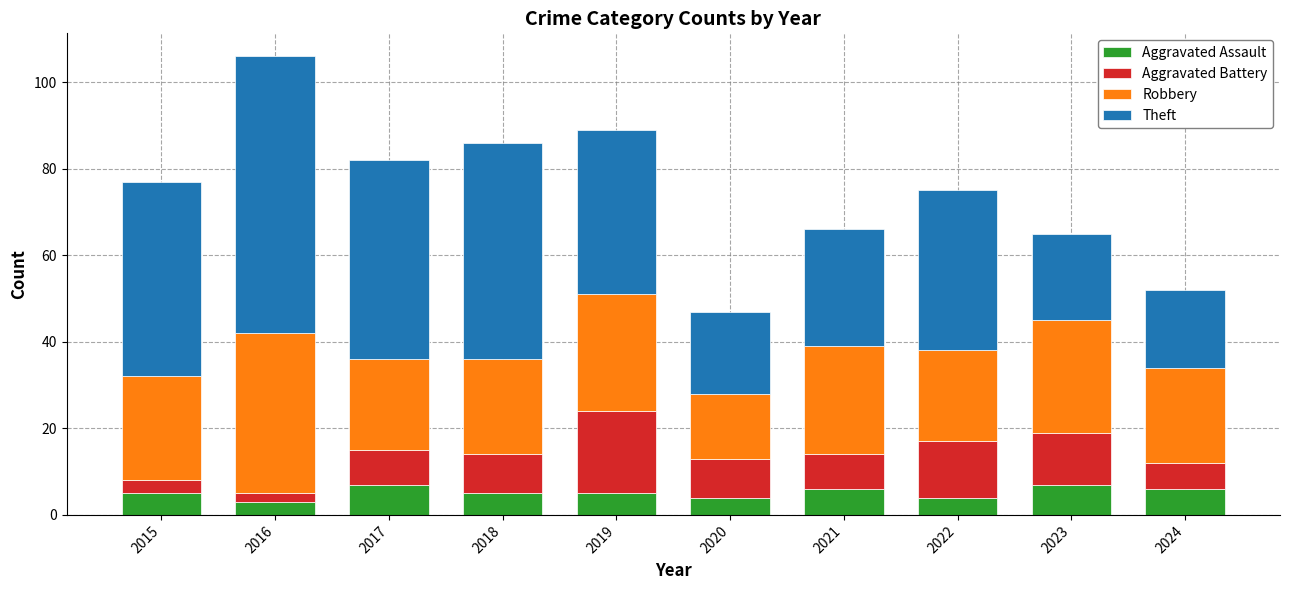

The Aggravated Assault series shows 1 at 2021. True or false?

False